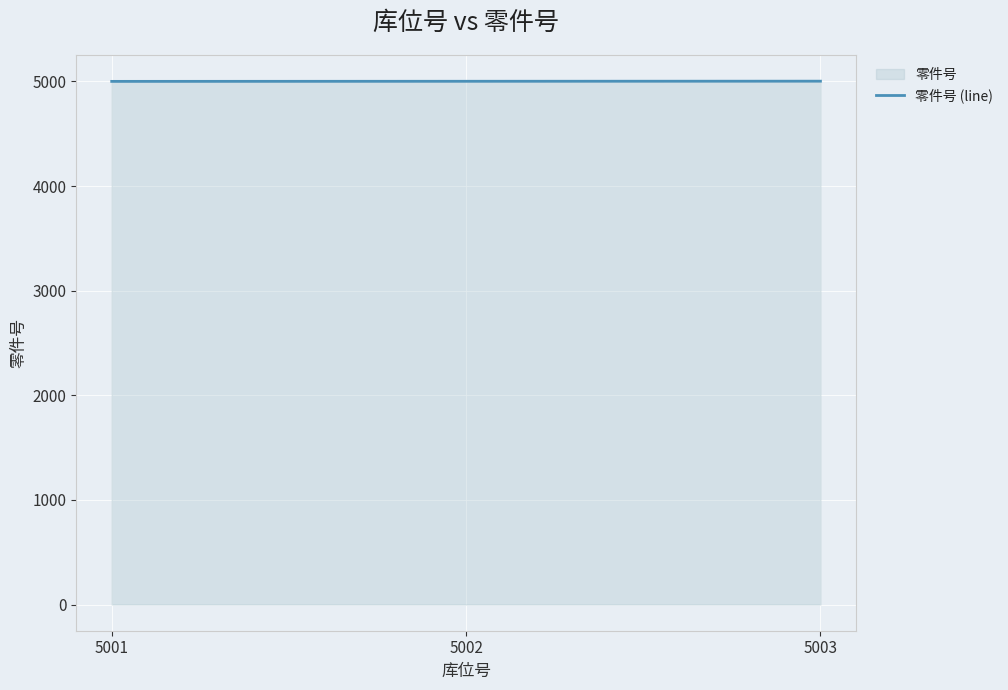

What is the greatest value displayed?

5003